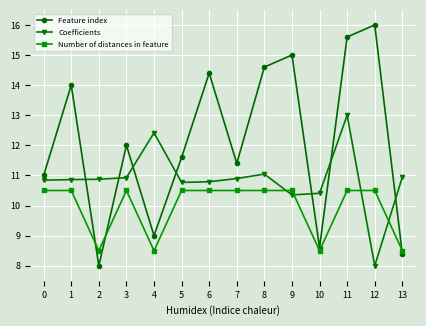

Read the Coefficients value at 3.

10.9